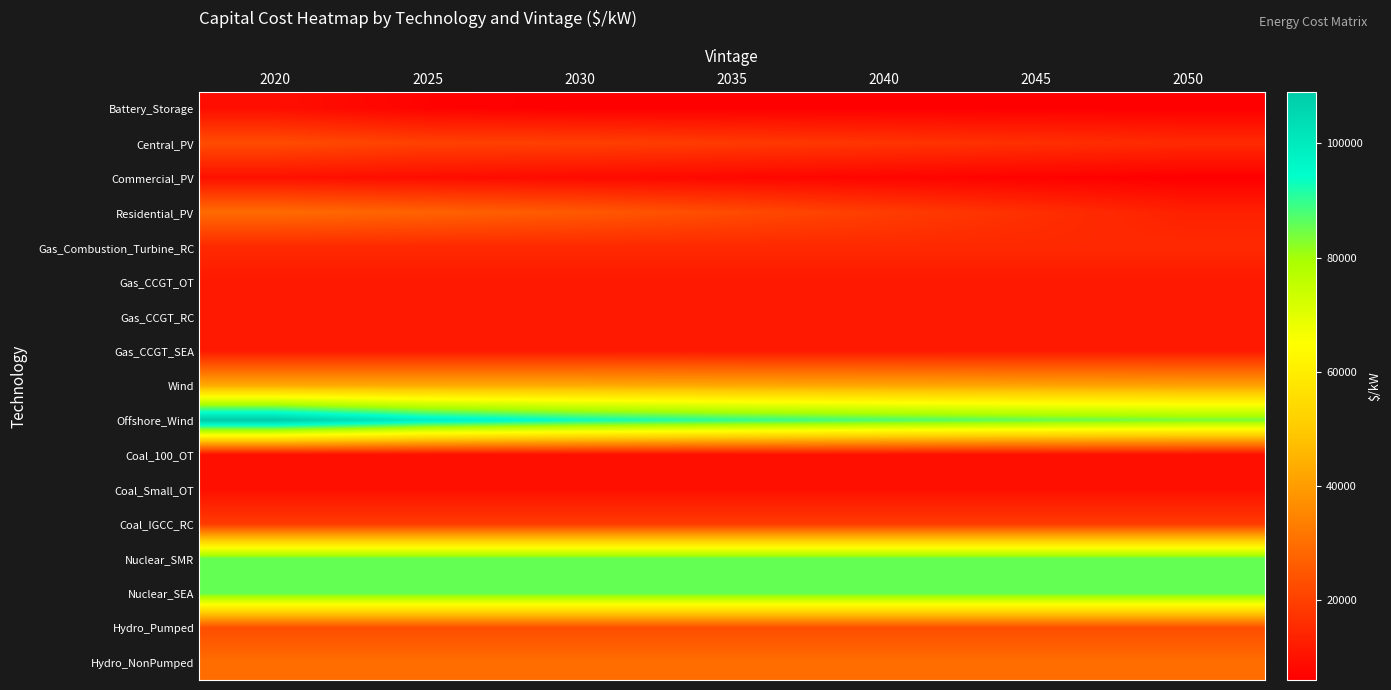

At which category is the sum across all series the highest?

2020